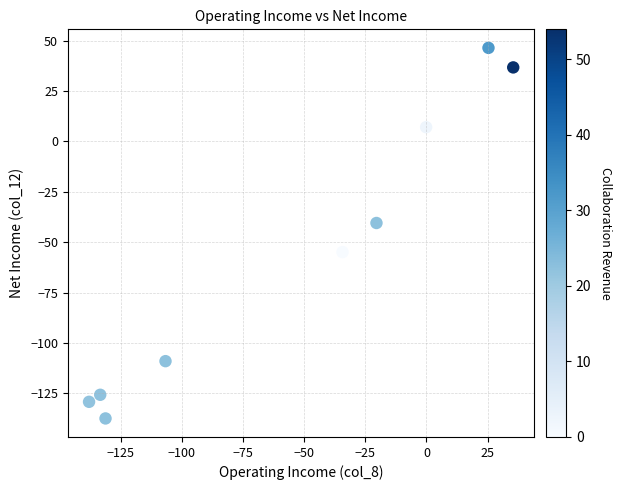

What is the average Y value?

-56.3